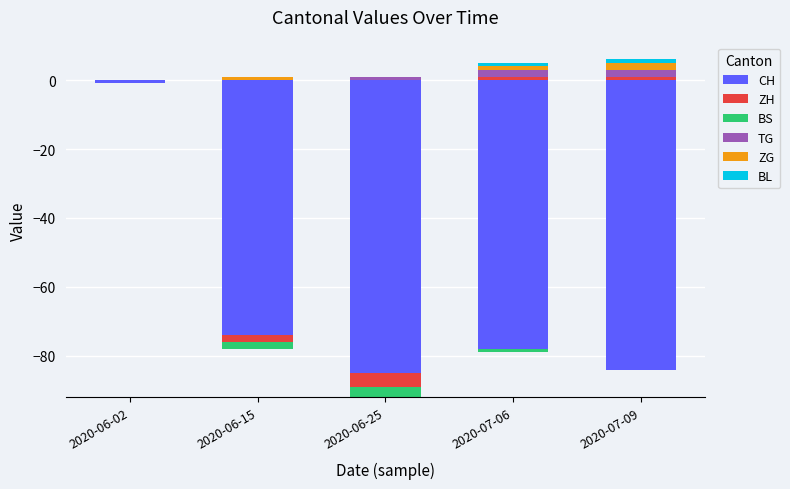

Rank the categories by BL value from lowest to highest.

2020-06-02, 2020-06-15, 2020-06-25, 2020-07-06, 2020-07-09